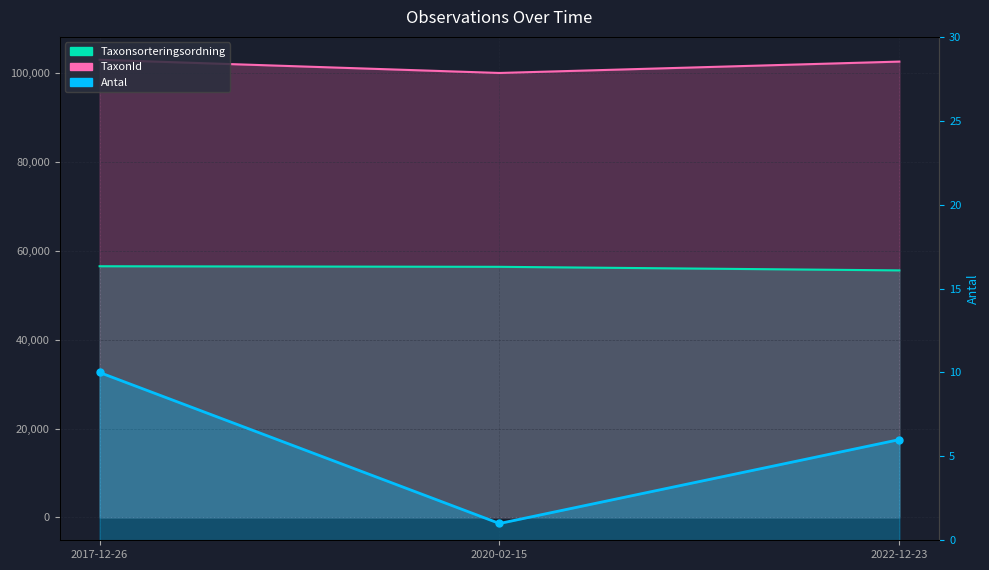

Rank the series by their average value, from highest to lowest.

TaxonId, Taxonsorteringsordning, Antal